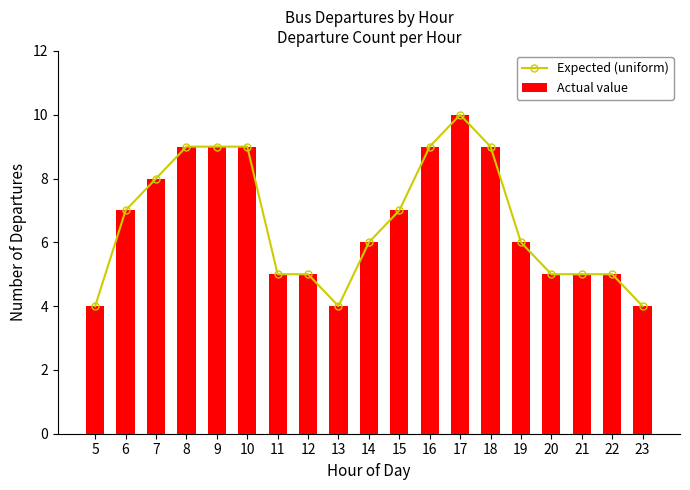

Reading right to left, extract all data points from this chart.

Expected (uniform): 23=4	22=5	21=5	20=5	19=6	18=9	17=10	16=9	15=7	14=6	13=4	12=5	11=5	10=9	9=9	8=9	7=8	6=7	5=4
Actual value: 23=4	22=5	21=5	20=5	19=6	18=9	17=10	16=9	15=7	14=6	13=4	12=5	11=5	10=9	9=9	8=9	7=8	6=7	5=4